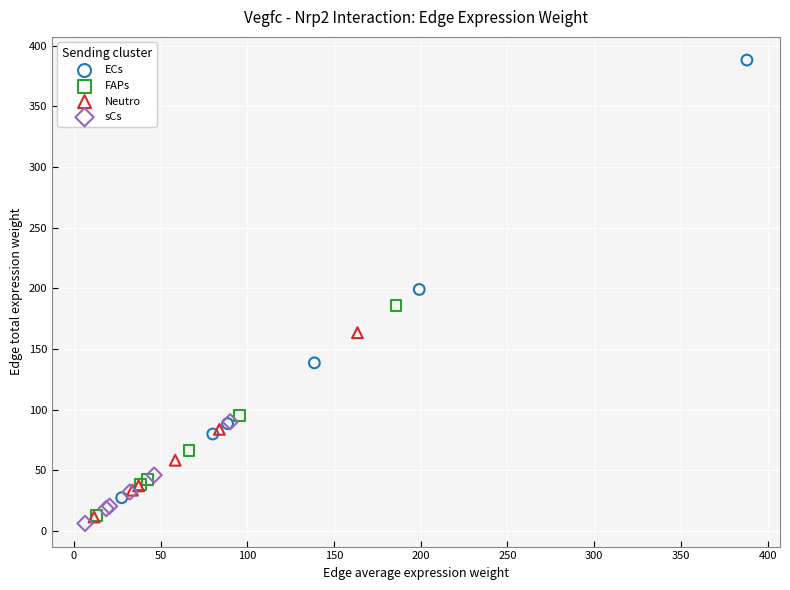

Which series reaches the maximum Y coordinate?

ECs